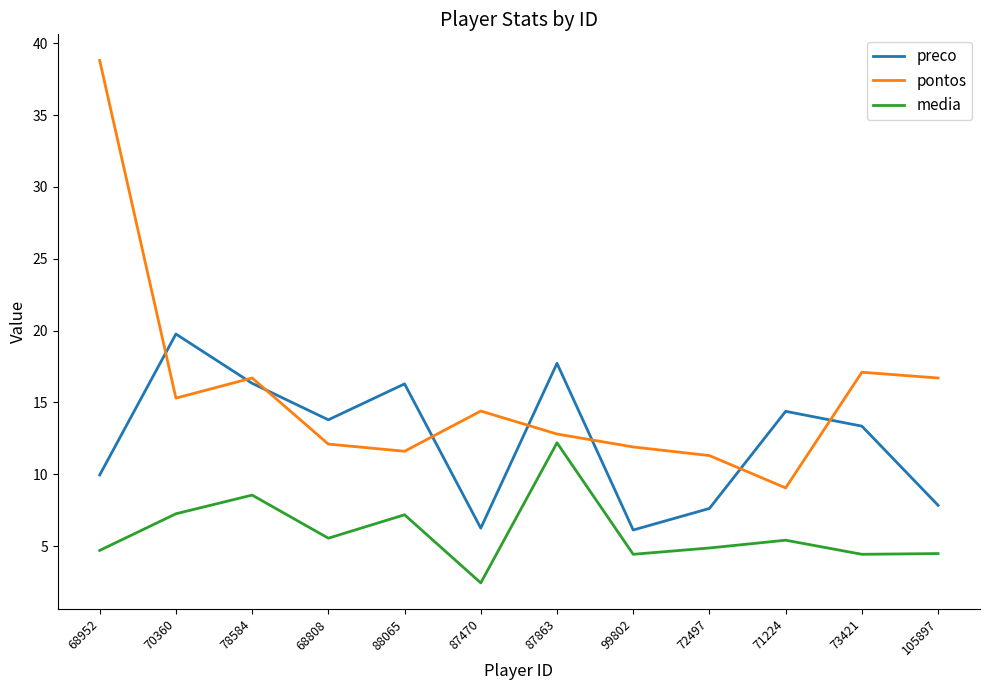

Which series has the largest total across all categories?

pontos